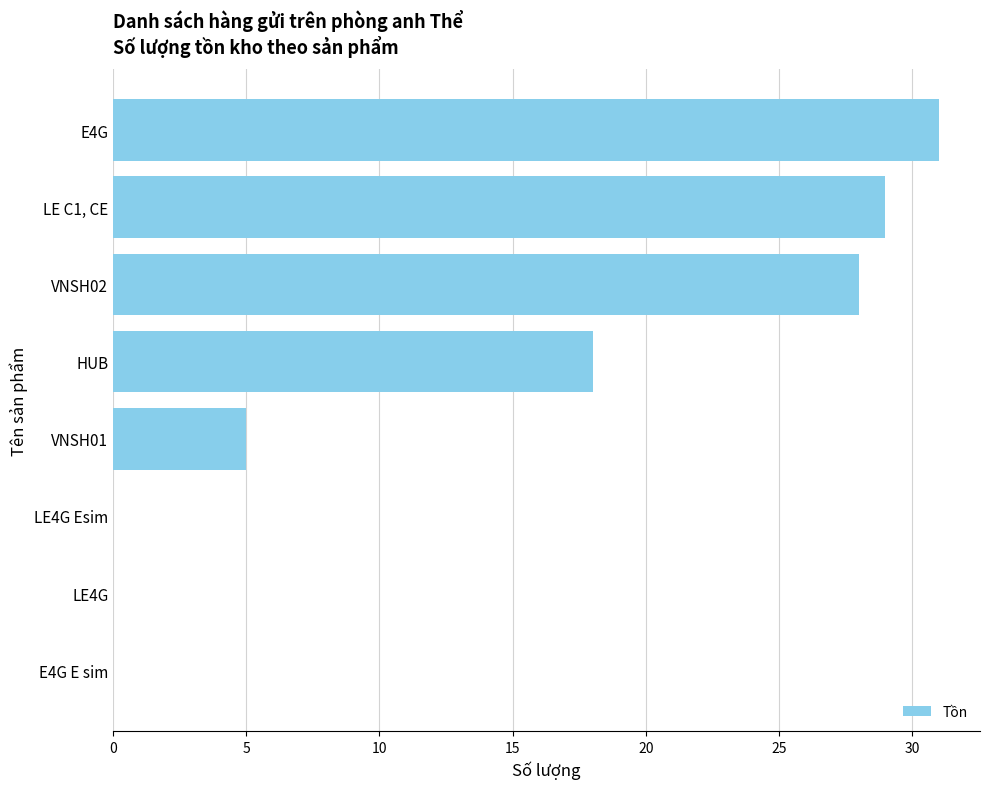

Is it true that the value at VNSH02 is 28?

True